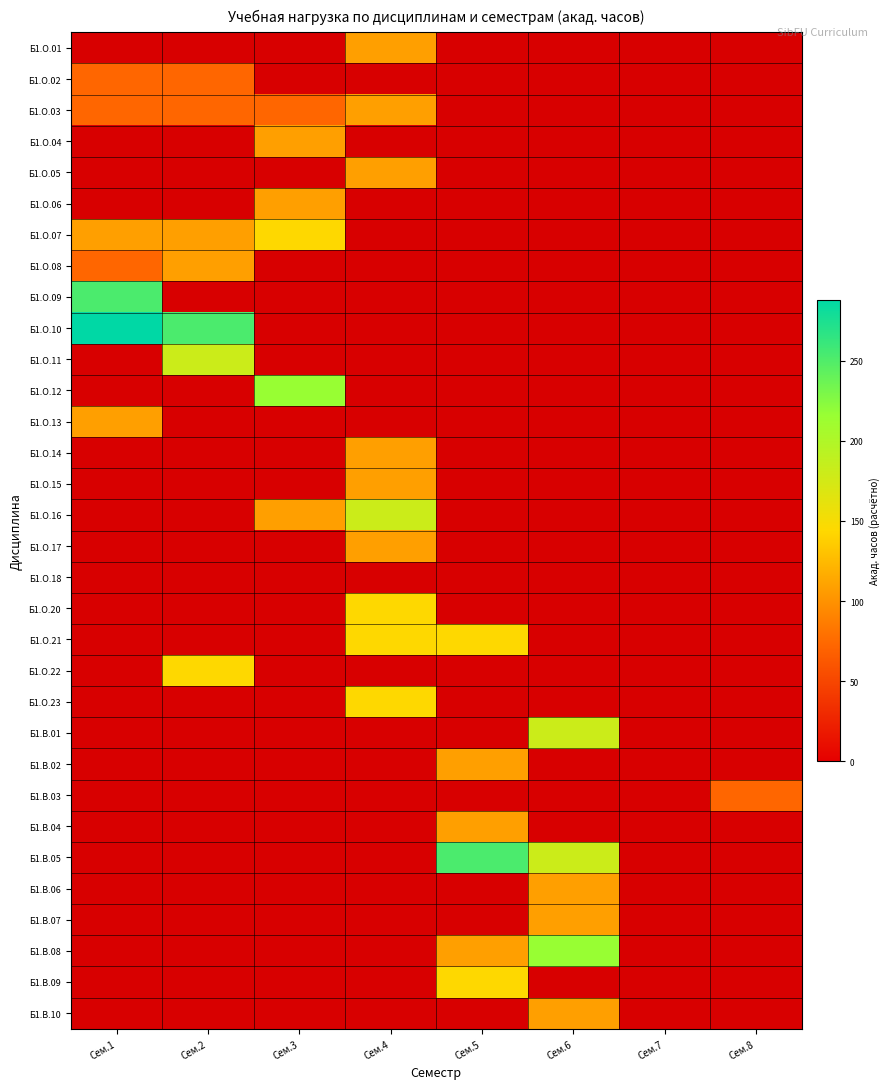

Reading left to right, list all the values displayed in this chart.

Б1.О.01: Сем.1=0	Сем.2=0	Сем.3=0	Сем.4=108	Сем.5=0	Сем.6=0	Сем.7=0	Сем.8=0
Б1.О.02: Сем.1=72	Сем.2=72	Сем.3=0	Сем.4=0	Сем.5=0	Сем.6=0	Сем.7=0	Сем.8=0
Б1.О.03: Сем.1=72	Сем.2=72	Сем.3=72	Сем.4=108	Сем.5=0	Сем.6=0	Сем.7=0	Сем.8=0
Б1.О.04: Сем.1=0	Сем.2=0	Сем.3=108	Сем.4=0	Сем.5=0	Сем.6=0	Сем.7=0	Сем.8=0
Б1.О.05: Сем.1=0	Сем.2=0	Сем.3=0	Сем.4=108	Сем.5=0	Сем.6=0	Сем.7=0	Сем.8=0
Б1.О.06: Сем.1=0	Сем.2=0	Сем.3=108	Сем.4=0	Сем.5=0	Сем.6=0	Сем.7=0	Сем.8=0
Б1.О.07: Сем.1=108	Сем.2=108	Сем.3=144	Сем.4=0	Сем.5=0	Сем.6=0	Сем.7=0	Сем.8=0
Б1.О.08: Сем.1=72	Сем.2=108	Сем.3=0	Сем.4=0	Сем.5=0	Сем.6=0	Сем.7=0	Сем.8=0
Б1.О.09: Сем.1=252	Сем.2=0	Сем.3=0	Сем.4=0	Сем.5=0	Сем.6=0	Сем.7=0	Сем.8=0
Б1.О.10: Сем.1=288	Сем.2=252	Сем.3=0	Сем.4=0	Сем.5=0	Сем.6=0	Сем.7=0	Сем.8=0
Б1.О.11: Сем.1=0	Сем.2=180	Сем.3=0	Сем.4=0	Сем.5=0	Сем.6=0	Сем.7=0	Сем.8=0
Б1.О.12: Сем.1=0	Сем.2=0	Сем.3=216	Сем.4=0	Сем.5=0	Сем.6=0	Сем.7=0	Сем.8=0
Б1.О.13: Сем.1=108	Сем.2=0	Сем.3=0	Сем.4=0	Сем.5=0	Сем.6=0	Сем.7=0	Сем.8=0
Б1.О.14: Сем.1=0	Сем.2=0	Сем.3=0	Сем.4=108	Сем.5=0	Сем.6=0	Сем.7=0	Сем.8=0
Б1.О.15: Сем.1=0	Сем.2=0	Сем.3=0	Сем.4=108	Сем.5=0	Сем.6=0	Сем.7=0	Сем.8=0
Б1.О.16: Сем.1=0	Сем.2=0	Сем.3=108	Сем.4=180	Сем.5=0	Сем.6=0	Сем.7=0	Сем.8=0
Б1.О.17: Сем.1=0	Сем.2=0	Сем.3=0	Сем.4=108	Сем.5=0	Сем.6=0	Сем.7=0	Сем.8=0
Б1.О.18: Сем.1=0	Сем.2=0	Сем.3=0	Сем.4=0	Сем.5=0	Сем.6=0	Сем.7=0	Сем.8=0
Б1.О.20: Сем.1=0	Сем.2=0	Сем.3=0	Сем.4=144	Сем.5=0	Сем.6=0	Сем.7=0	Сем.8=0
Б1.О.21: Сем.1=0	Сем.2=0	Сем.3=0	Сем.4=144	Сем.5=144	Сем.6=0	Сем.7=0	Сем.8=0
Б1.О.22: Сем.1=0	Сем.2=144	Сем.3=0	Сем.4=0	Сем.5=0	Сем.6=0	Сем.7=0	Сем.8=0
Б1.О.23: Сем.1=0	Сем.2=0	Сем.3=0	Сем.4=144	Сем.5=0	Сем.6=0	Сем.7=0	Сем.8=0
Б1.В.01: Сем.1=0	Сем.2=0	Сем.3=0	Сем.4=0	Сем.5=0	Сем.6=180	Сем.7=0	Сем.8=0
Б1.В.02: Сем.1=0	Сем.2=0	Сем.3=0	Сем.4=0	Сем.5=108	Сем.6=0	Сем.7=0	Сем.8=0
Б1.В.03: Сем.1=0	Сем.2=0	Сем.3=0	Сем.4=0	Сем.5=0	Сем.6=0	Сем.7=0	Сем.8=72
Б1.В.04: Сем.1=0	Сем.2=0	Сем.3=0	Сем.4=0	Сем.5=108	Сем.6=0	Сем.7=0	Сем.8=0
Б1.В.05: Сем.1=0	Сем.2=0	Сем.3=0	Сем.4=0	Сем.5=252	Сем.6=180	Сем.7=0	Сем.8=0
Б1.В.06: Сем.1=0	Сем.2=0	Сем.3=0	Сем.4=0	Сем.5=0	Сем.6=108	Сем.7=0	Сем.8=0
Б1.В.07: Сем.1=0	Сем.2=0	Сем.3=0	Сем.4=0	Сем.5=0	Сем.6=108	Сем.7=0	Сем.8=0
Б1.В.08: Сем.1=0	Сем.2=0	Сем.3=0	Сем.4=0	Сем.5=108	Сем.6=216	Сем.7=0	Сем.8=0
Б1.В.09: Сем.1=0	Сем.2=0	Сем.3=0	Сем.4=0	Сем.5=144	Сем.6=0	Сем.7=0	Сем.8=0
Б1.В.10: Сем.1=0	Сем.2=0	Сем.3=0	Сем.4=0	Сем.5=0	Сем.6=108	Сем.7=0	Сем.8=0